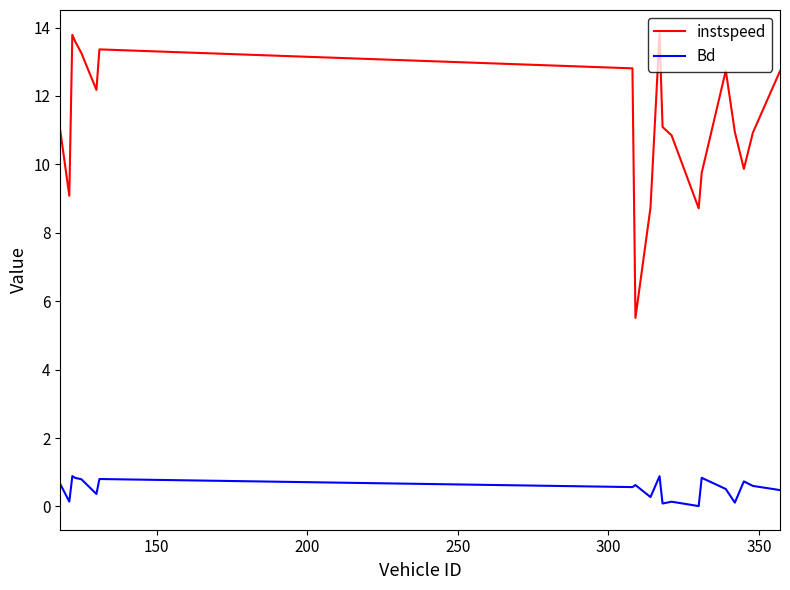

Which series has the largest range (max minus min)?

instspeed